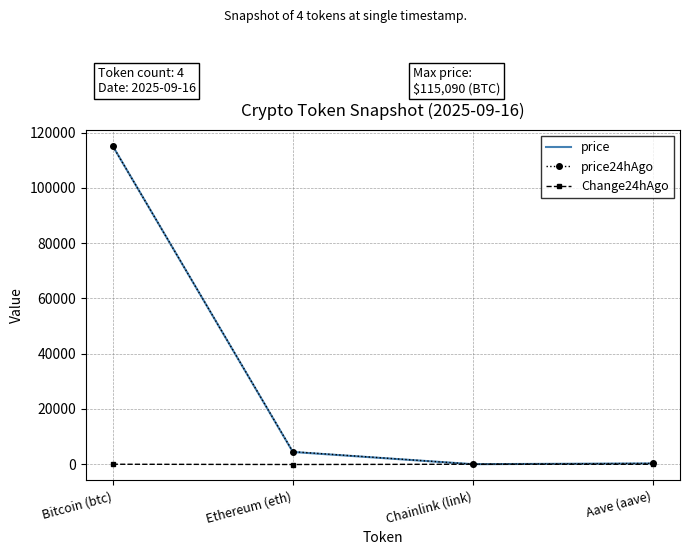

Which series changed the most between Bitcoin (btc) and Chainlink (link)?

price